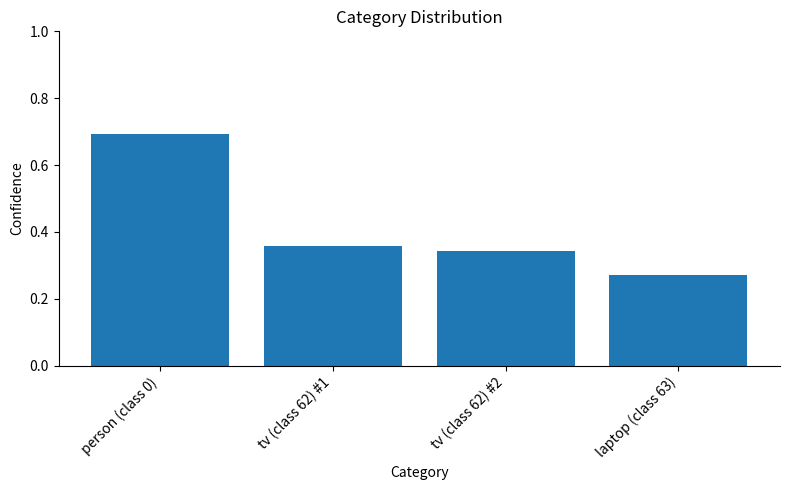

Which category has the lowest value across all series?

laptop (class 63)